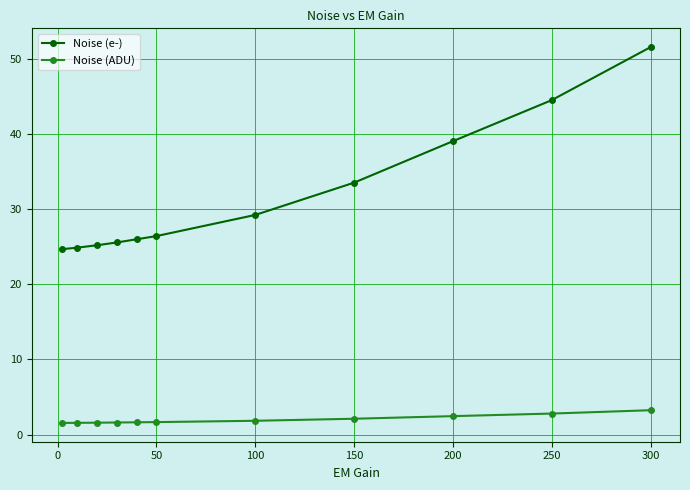

True or false: Noise (e-) and Noise (ADU) cross at least once.

False